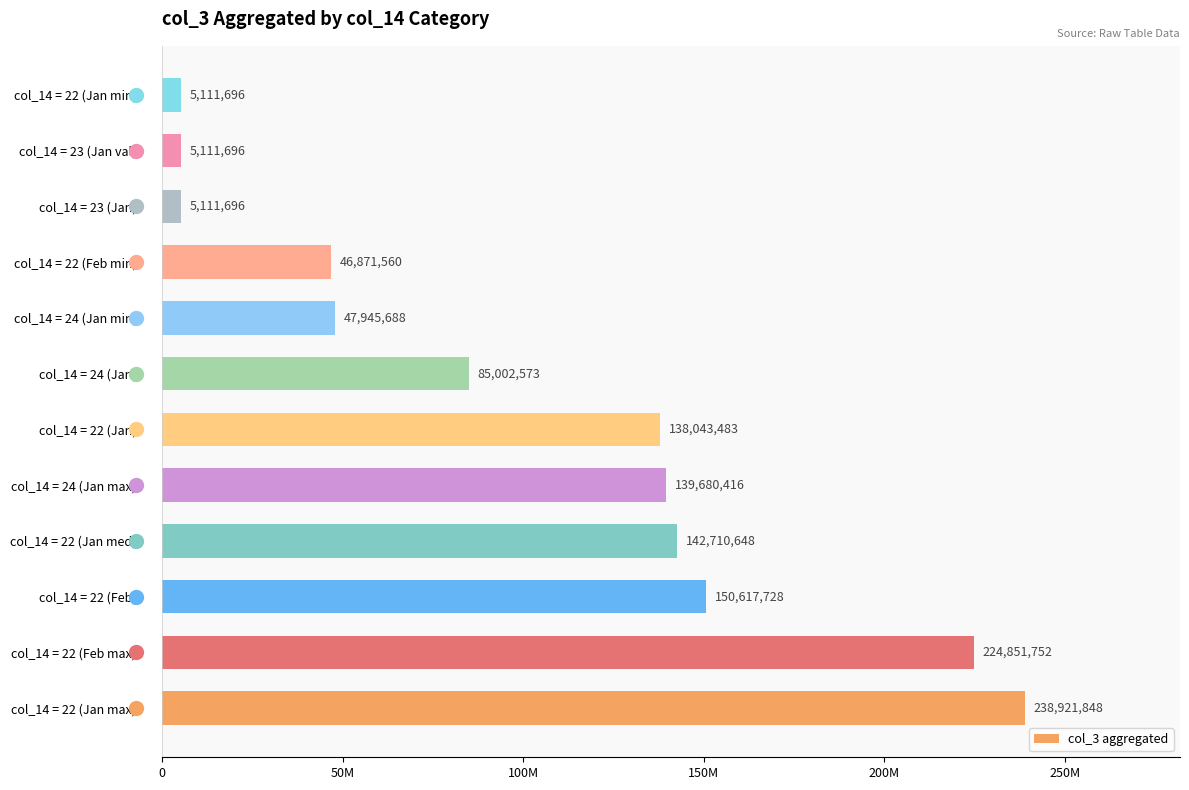

Are the bars horizontal?

Yes